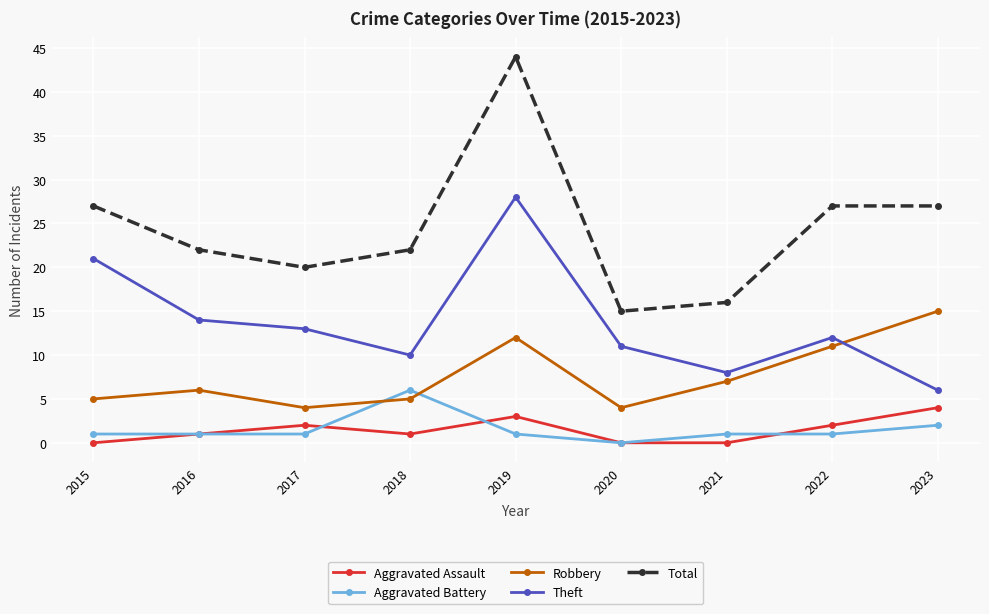

True or false: Aggravated Assault and Theft intersect in this chart.

False